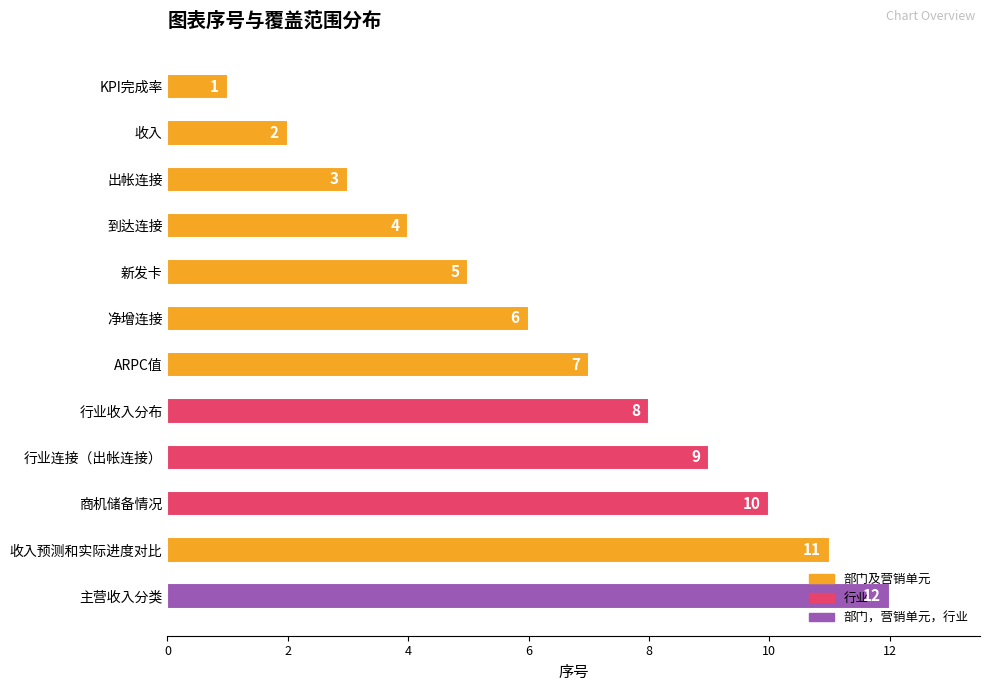

List the labels in order of value, largest first.

主营收入分类, 收入预测和实际进度对比, 商机储备情况, 行业连接（出帐连接）, 行业收入分布, ARPC值, 净增连接, 新发卡, 到达连接, 出帐连接, 收入, KPI完成率